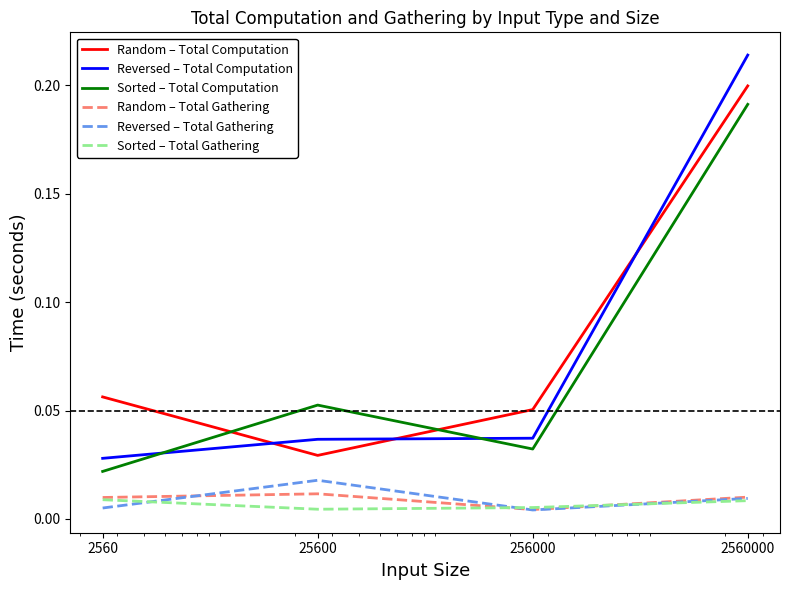

Which series has the largest range (max minus min)?

Reversed – Total Computation